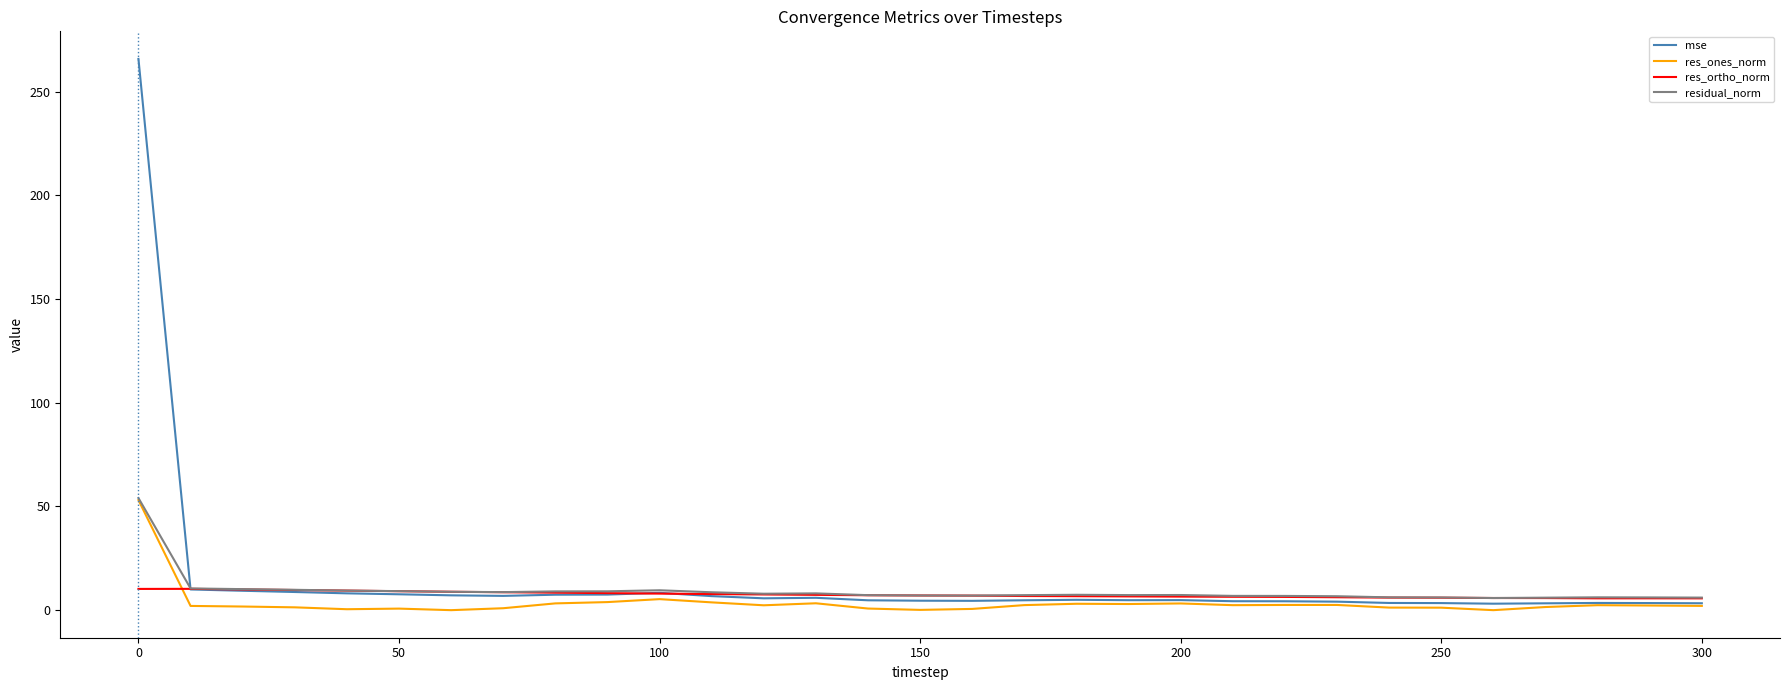

Which series has the largest total across all categories?

mse